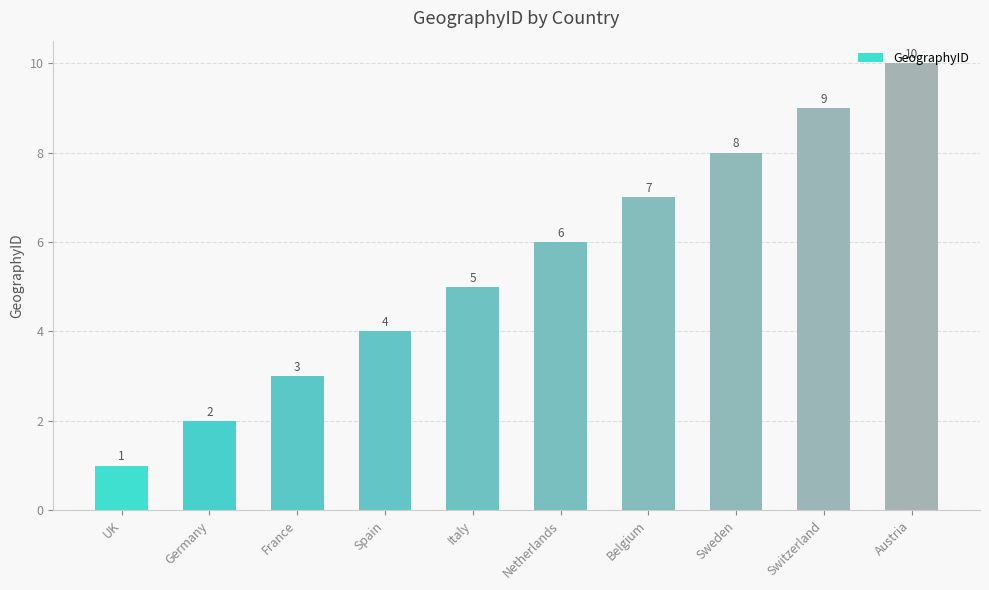

Count the values in the range 3 to 8.

6